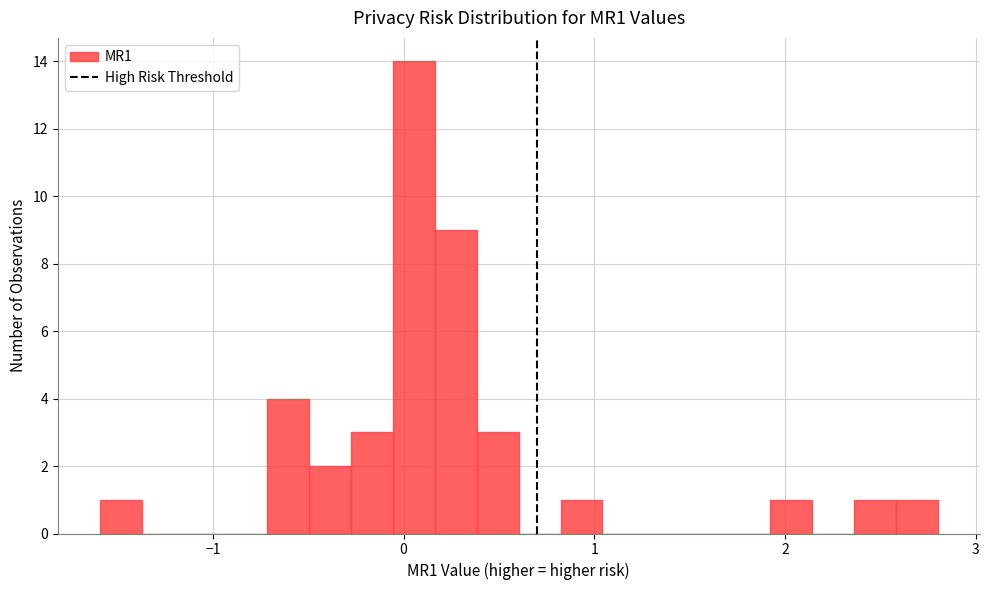

Around what value on the x-axis is the tallest bar? Give the approximate position of its centre, as read against the axis.

0.1